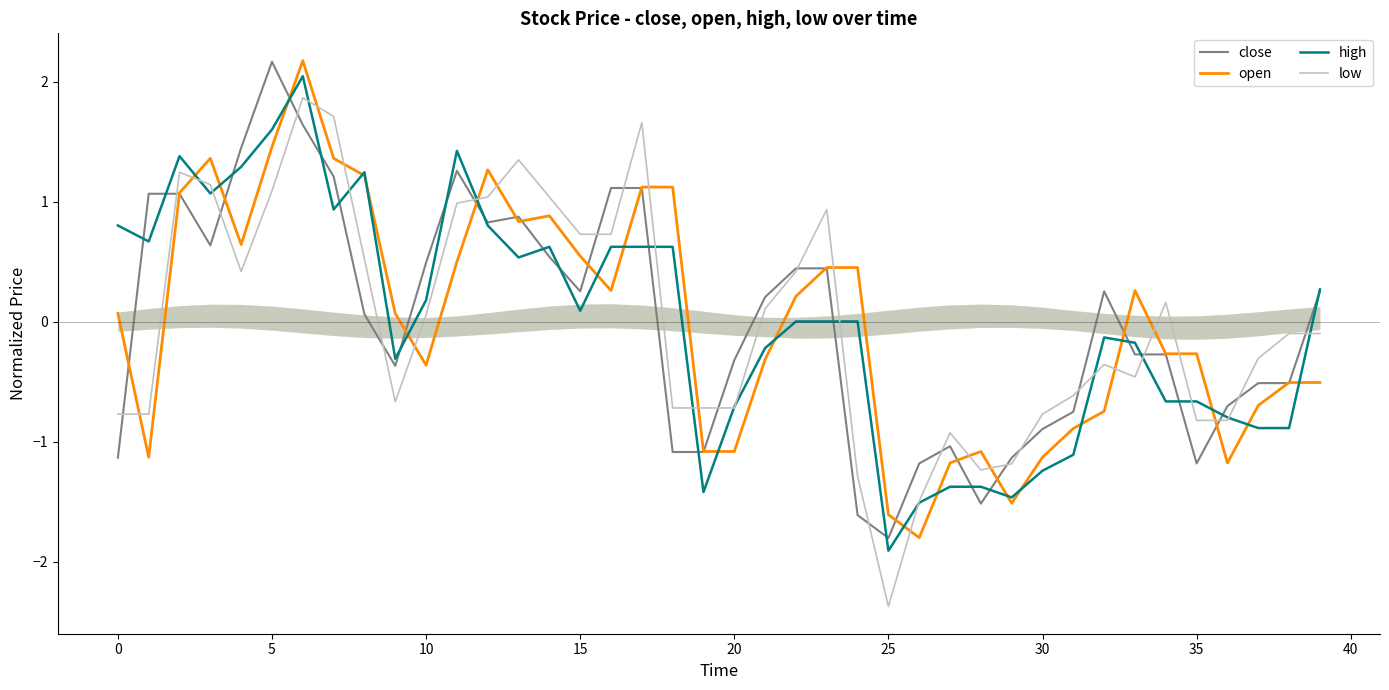

What is the highest value of the low series?

1.9